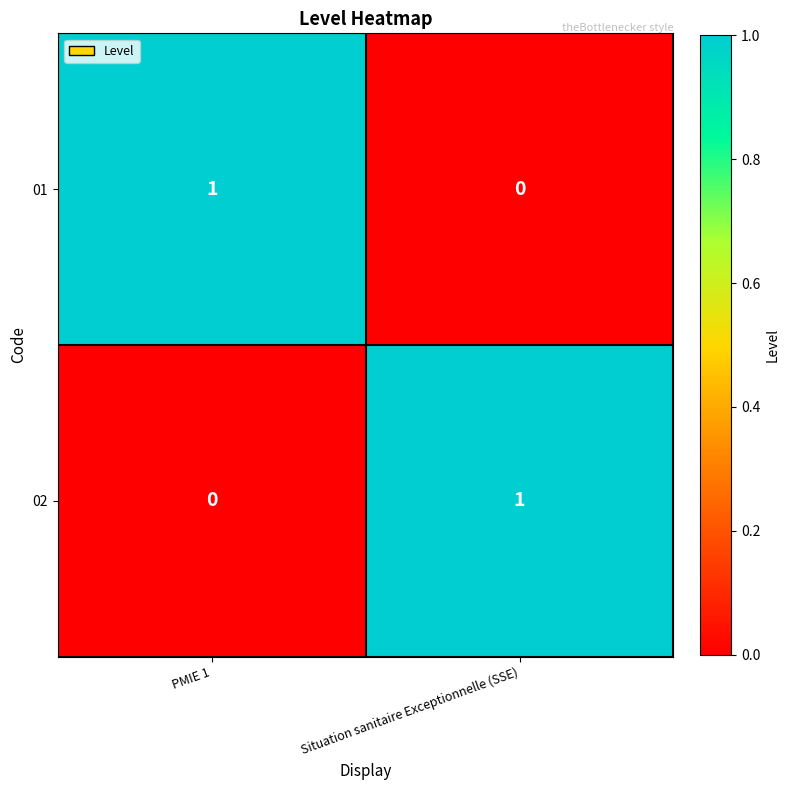

Rank the series at PMIE 1 from lowest to highest value.

02, 01